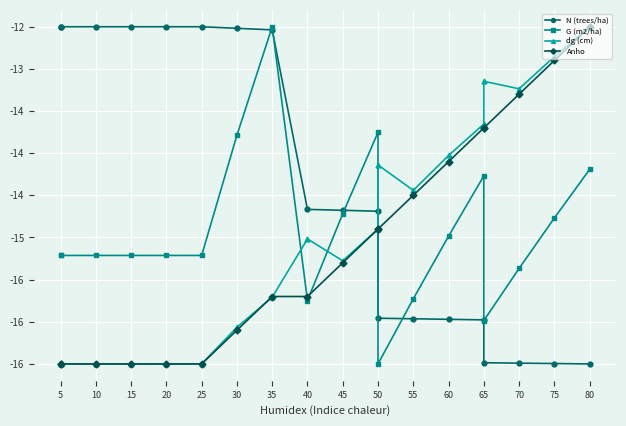

What is the difference between the maximum and minimum values in the Anho series?

4.0